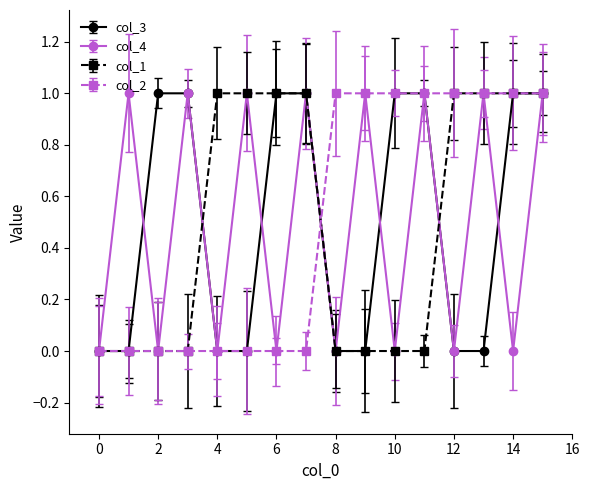

How many lines are shown in the chart?

4